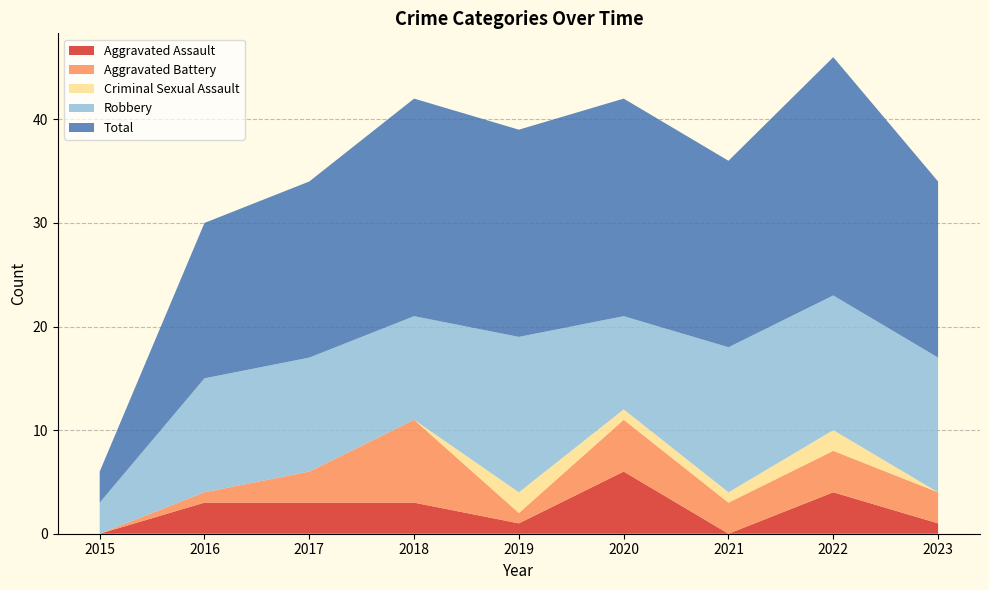

Reading left to right, what are all the values shown in this chart?

Aggravated Assault: 2015=0	2016=3	2017=3	2018=3	2019=1	2020=6	2021=0	2022=4	2023=1
Aggravated Battery: 2015=0	2016=1	2017=3	2018=8	2019=1	2020=5	2021=3	2022=4	2023=3
Criminal Sexual Assault: 2015=0	2016=0	2017=0	2018=0	2019=2	2020=1	2021=1	2022=2	2023=0
Robbery: 2015=3	2016=11	2017=11	2018=10	2019=15	2020=9	2021=14	2022=13	2023=13
Total: 2015=3	2016=15	2017=17	2018=21	2019=20	2020=21	2021=18	2022=23	2023=17